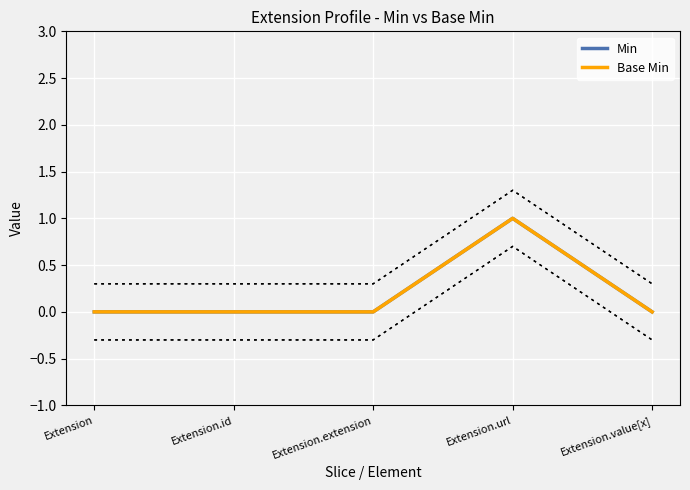

Which label corresponds to the largest value in the chart?

Extension.url